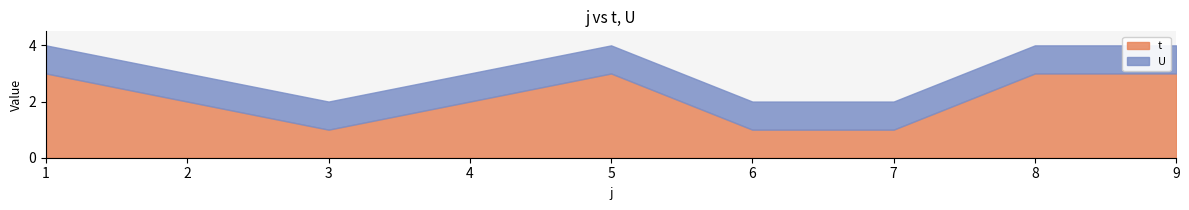

List the labels in order of U value, smallest first.

1, 2, 3, 4, 5, 6, 7, 8, 9